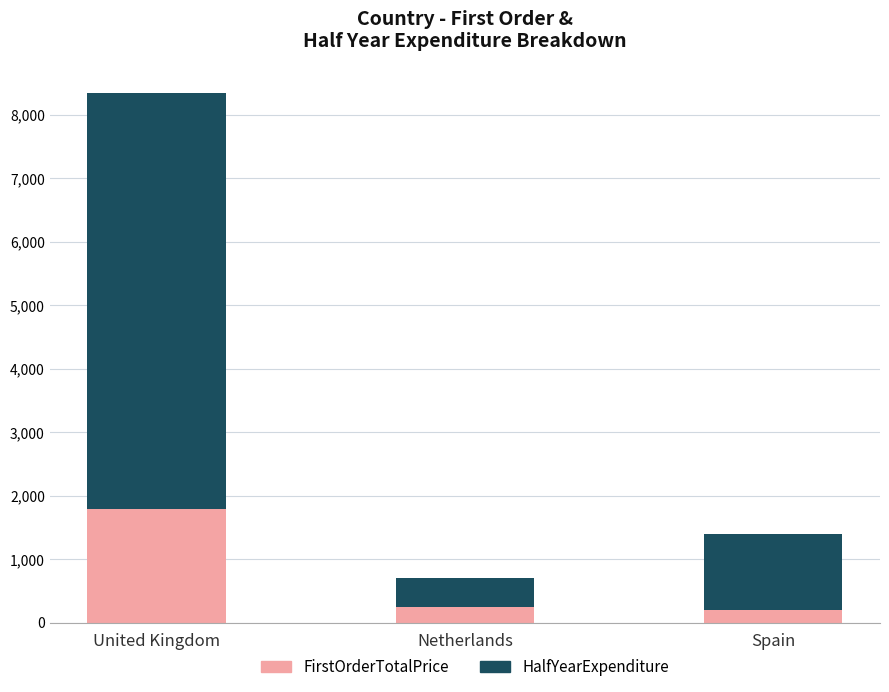

The FirstOrderTotalPrice series shows 575.5 at United Kingdom. True or false?

False